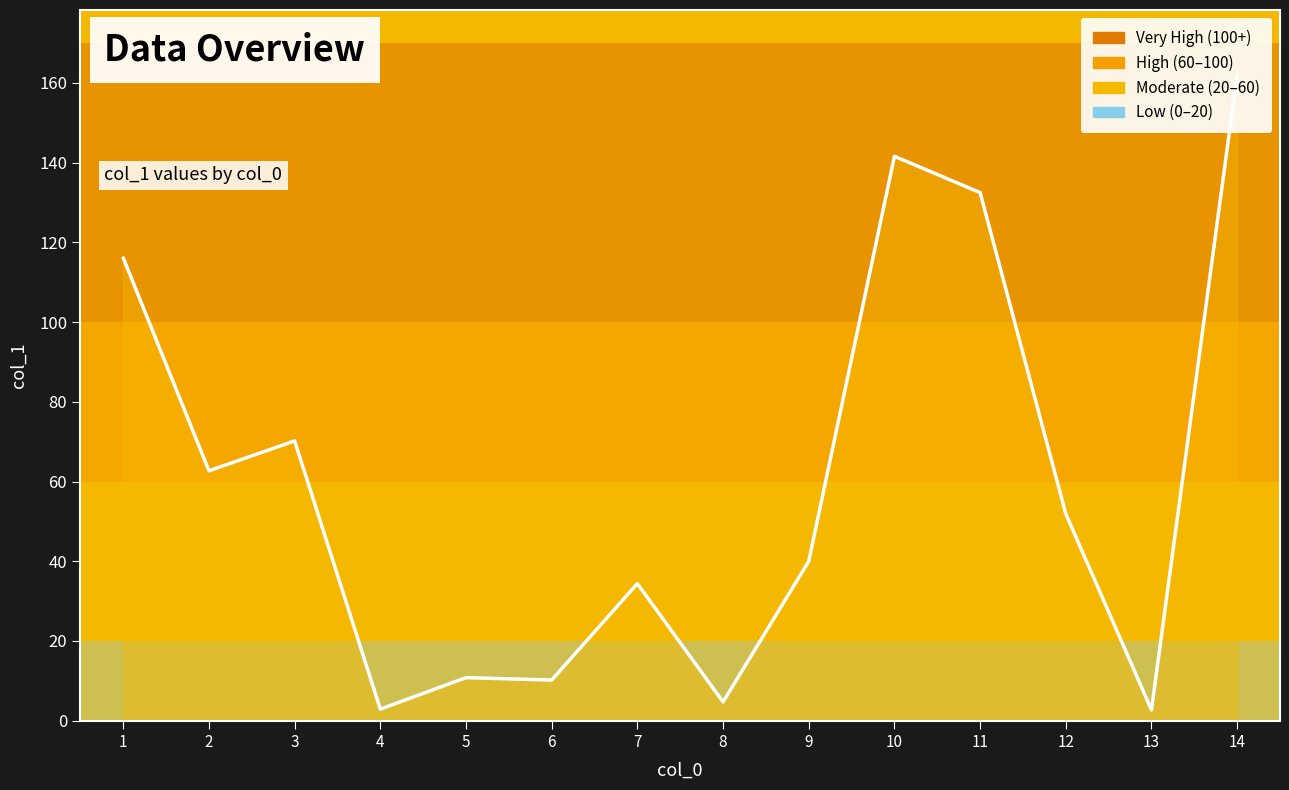

Which has a higher value, 14 or 12?

14